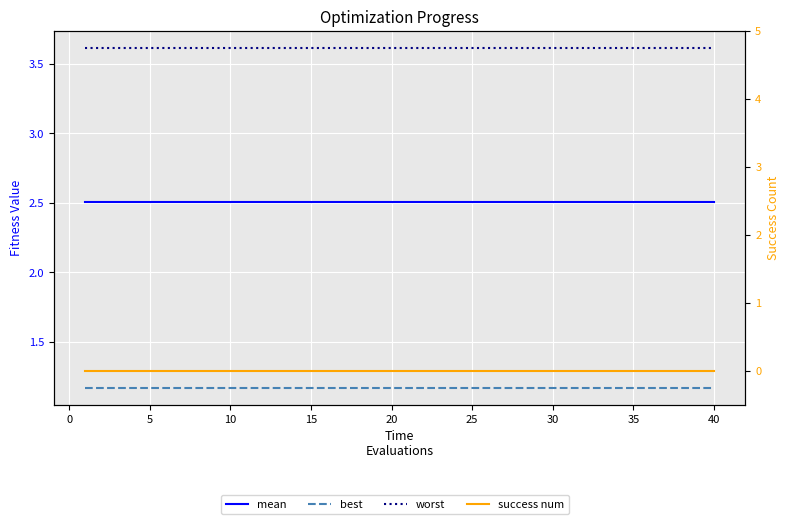

True or false: success num and mean intersect in this chart.

False